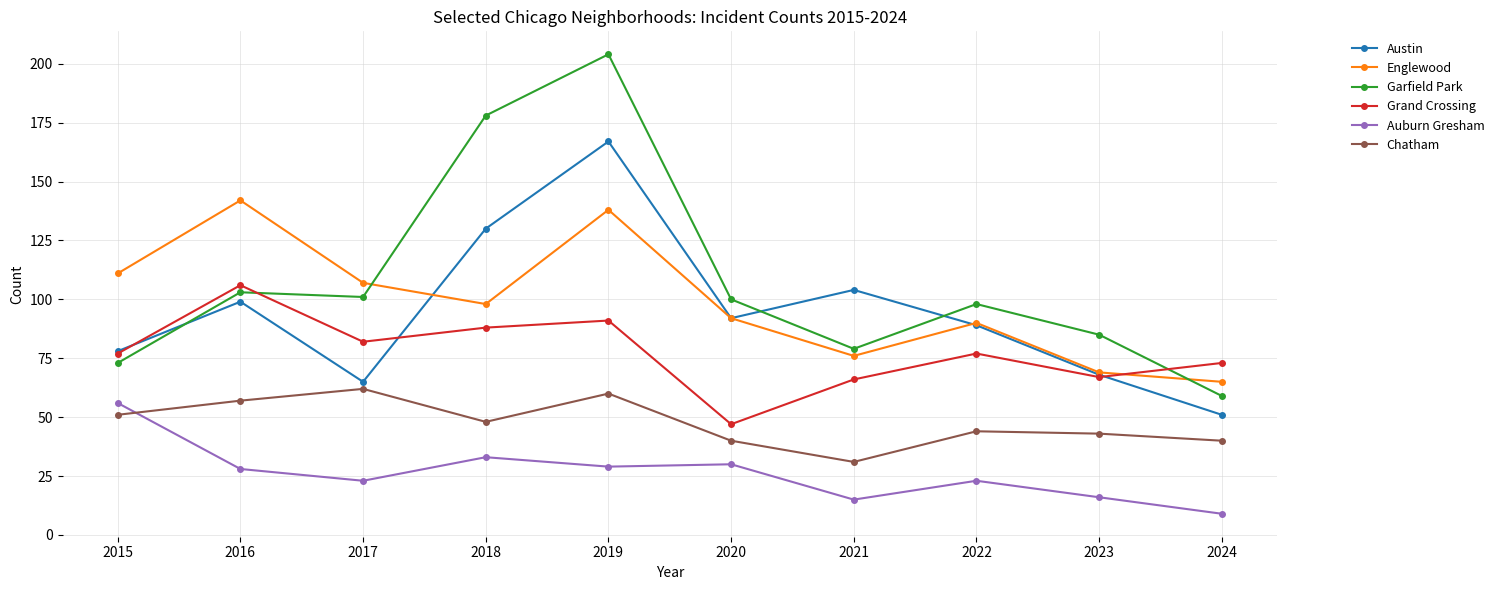

Is the value of Grand Crossing at 2019 greater than the value of Chatham at 2017?

Yes